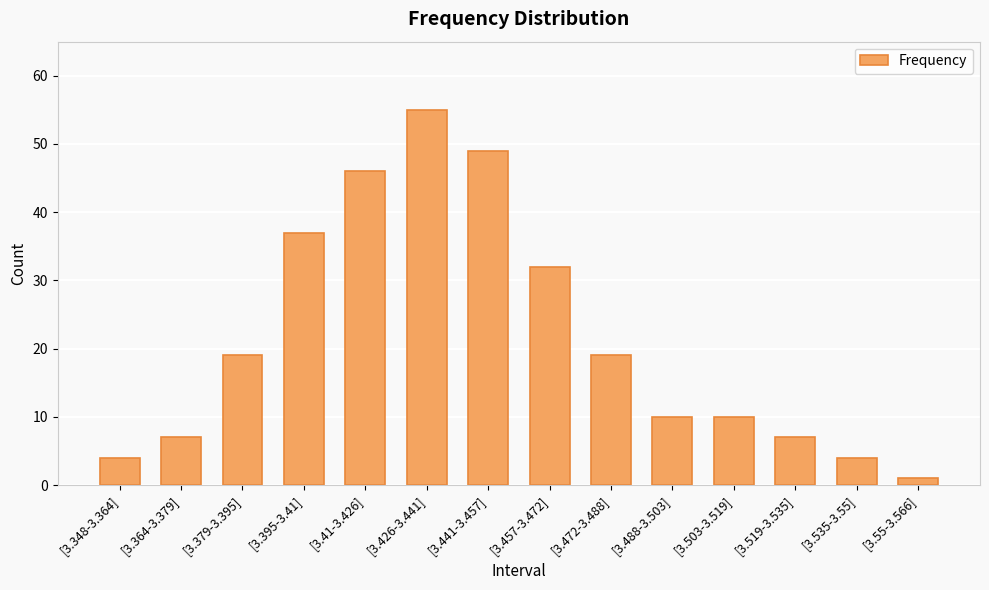

Reading left to right, list all the values displayed in this chart.

[3.348-3.364]=4	[3.364-3.379]=7	[3.379-3.395]=19	[3.395-3.41]=37	[3.41-3.426]=46	[3.426-3.441]=55	[3.441-3.457]=49	[3.457-3.472]=32	[3.472-3.488]=19	[3.488-3.503]=10	[3.503-3.519]=10	[3.519-3.535]=7	[3.535-3.55]=4	[3.55-3.566]=1